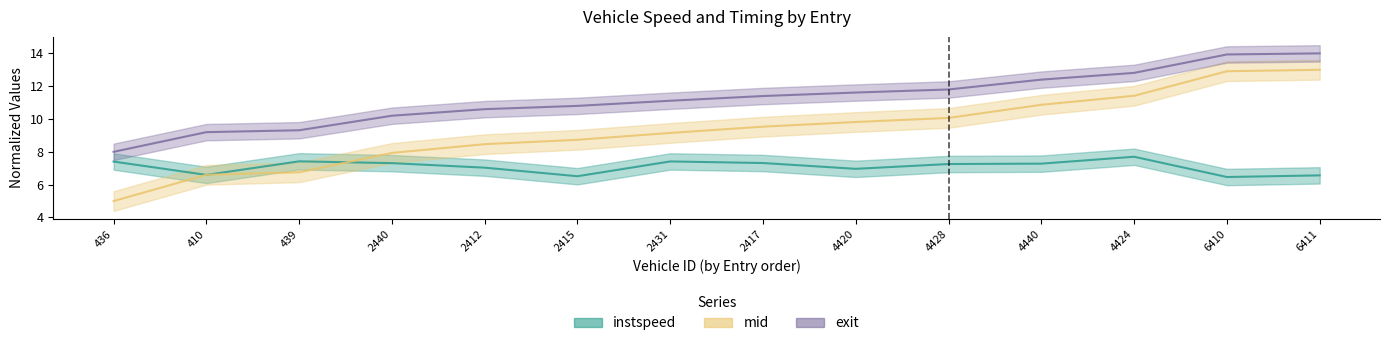

How many intersections are there between mid and instspeed?

3